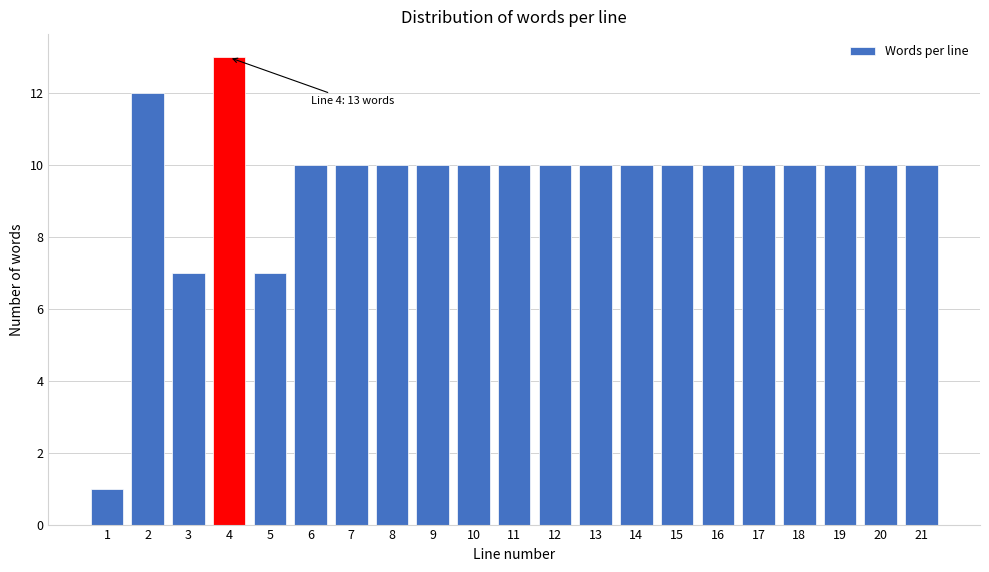

Reading left to right, what are all the values shown in this chart?

1=1	2=12	3=7	4=13	5=7	6=10	7=10	8=10	9=10	10=10	11=10	12=10	13=10	14=10	15=10	16=10	17=10	18=10	19=10	20=10	21=10